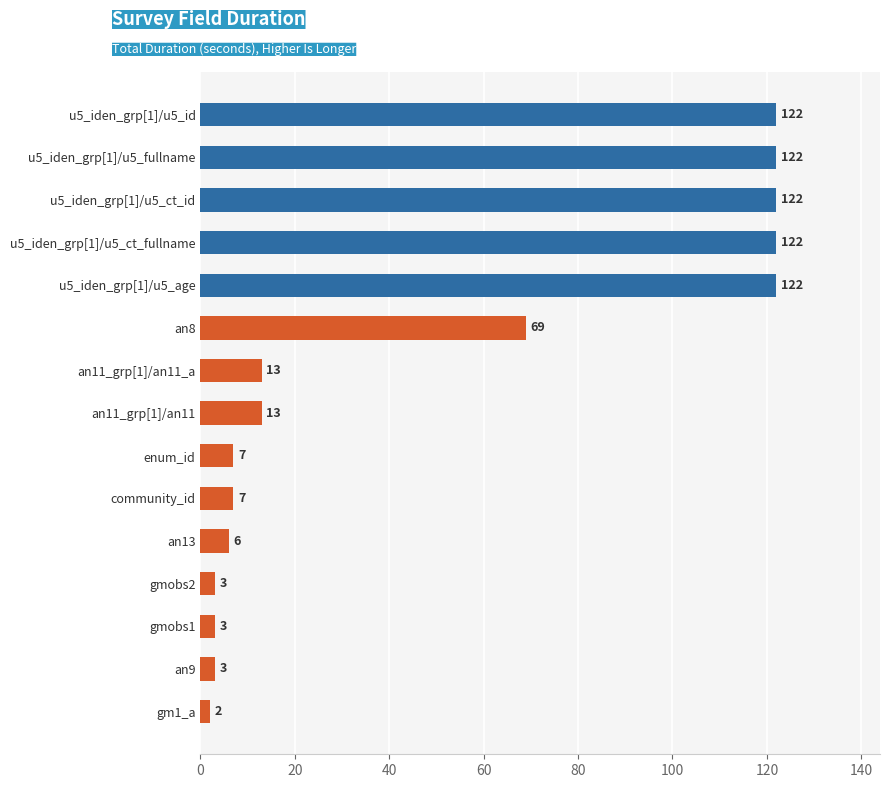

True or false: the data shows 13 at an11_grp[1]/an11.

True